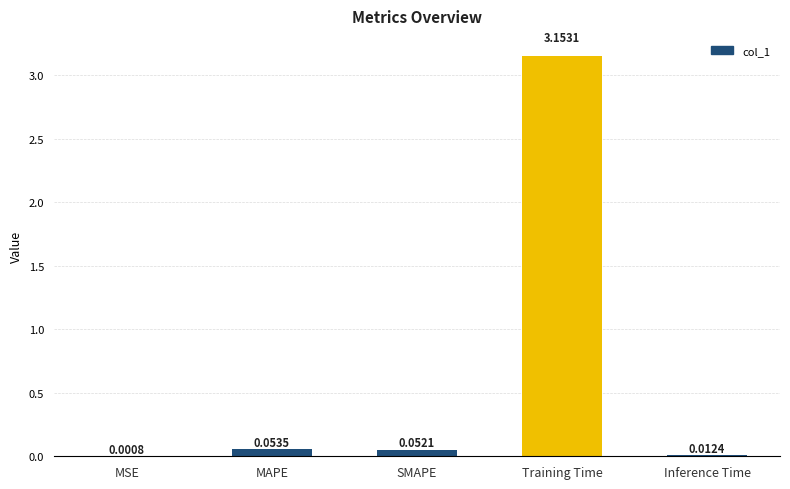

Which category has the highest value across all series?

Training Time